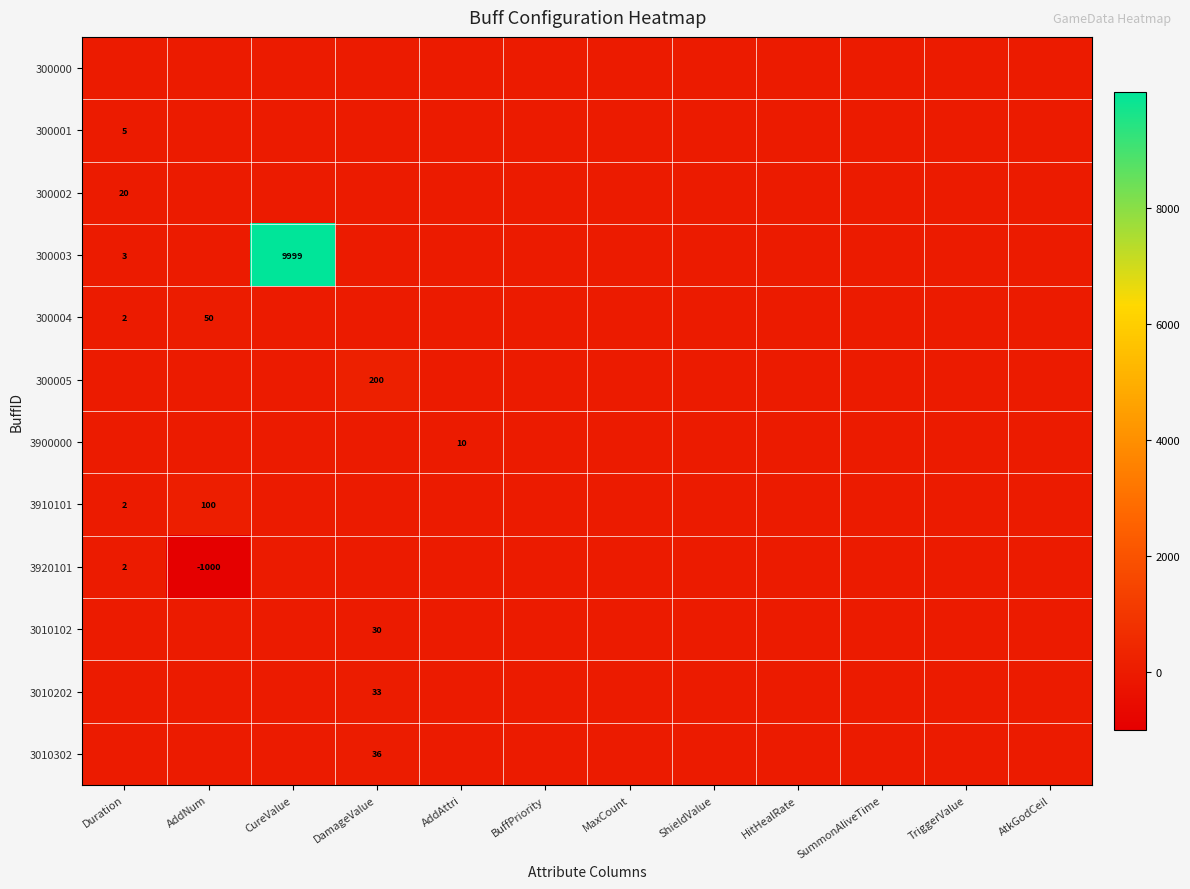

Count the number of data series in this chart.

12